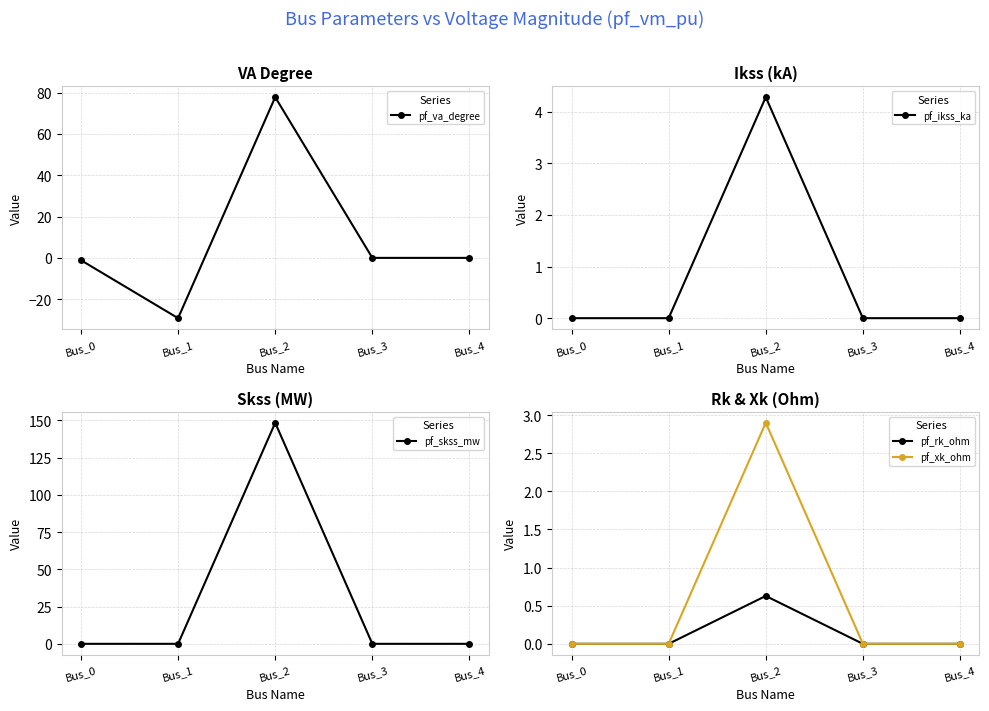

What is the spread (max minus min) of values at Bus_1?

29.2